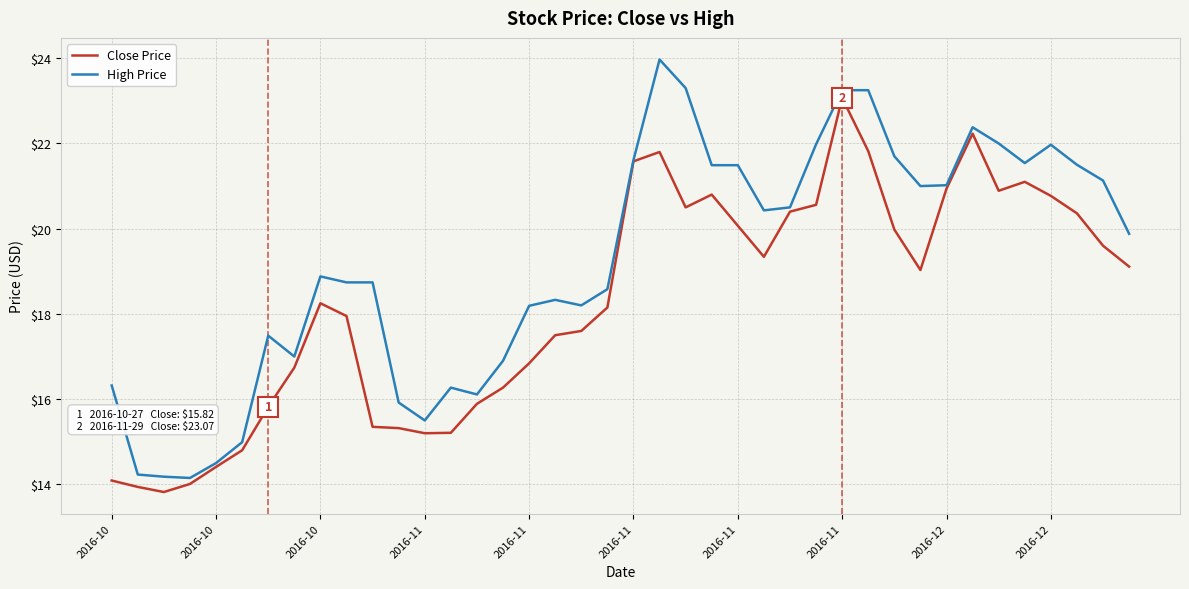

List the series in order of their overall mean, highest first.

High Price, Close Price